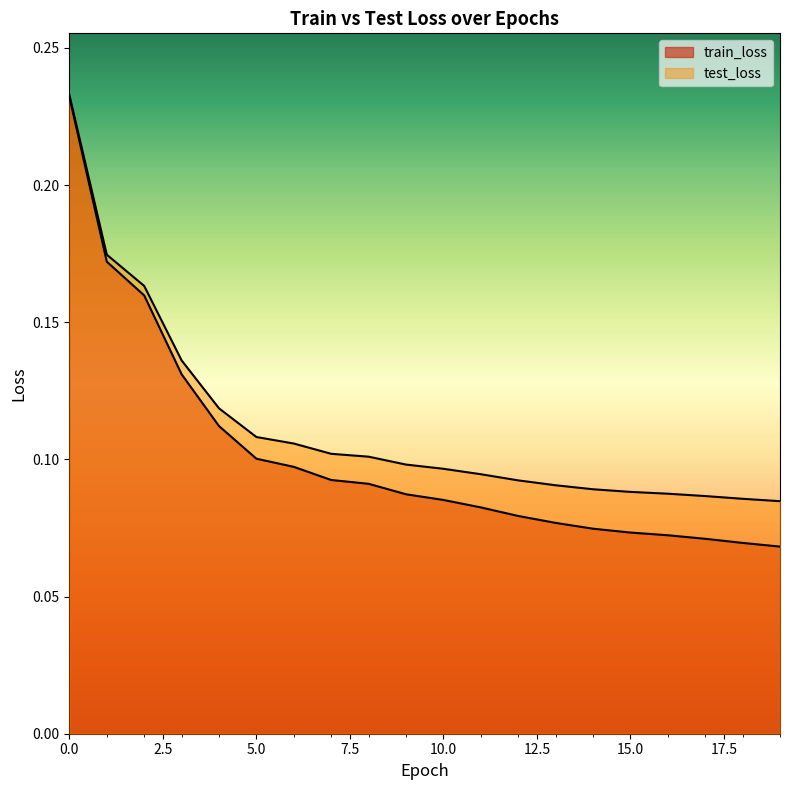

Read the test_loss value at 5.

0.1